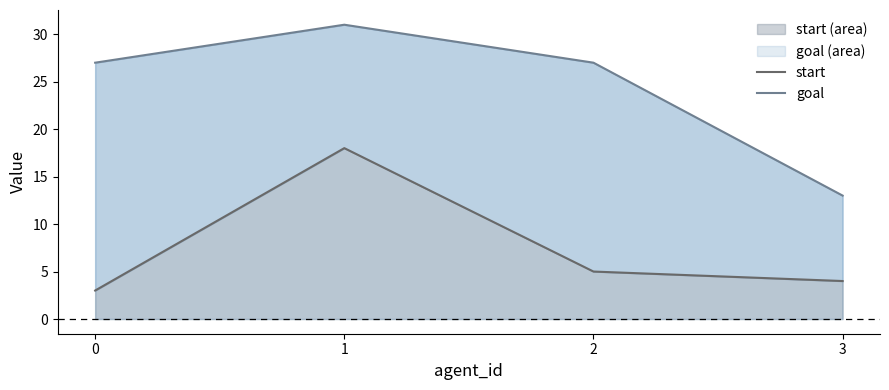

True or false: goal and start intersect in this chart.

False